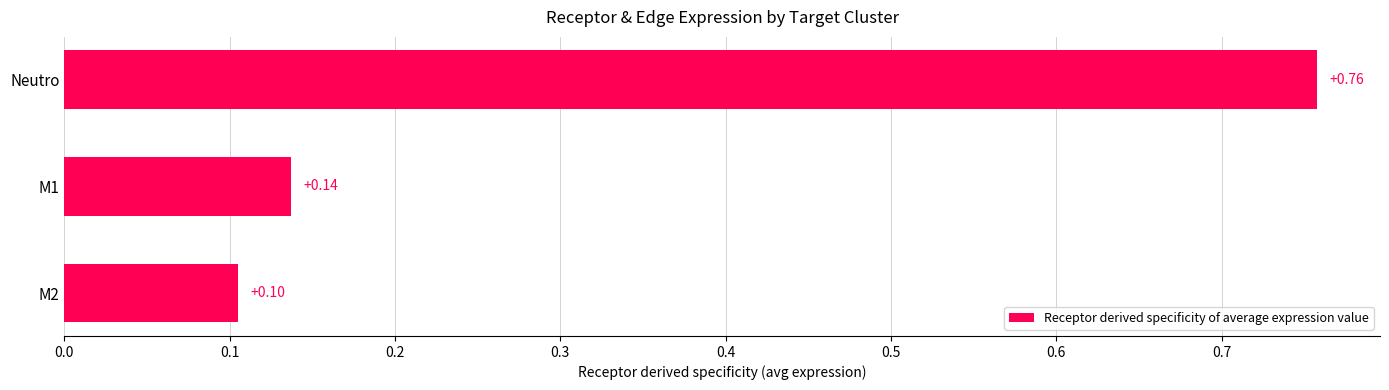

How many bars are there in total?

3